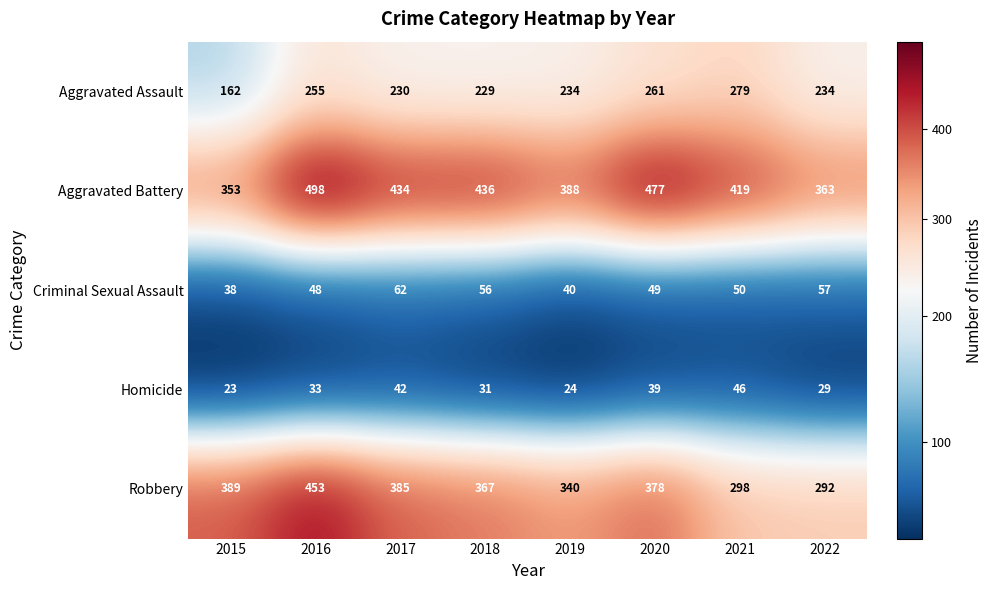

What is the difference between the highest and lowest values at 2022?

334